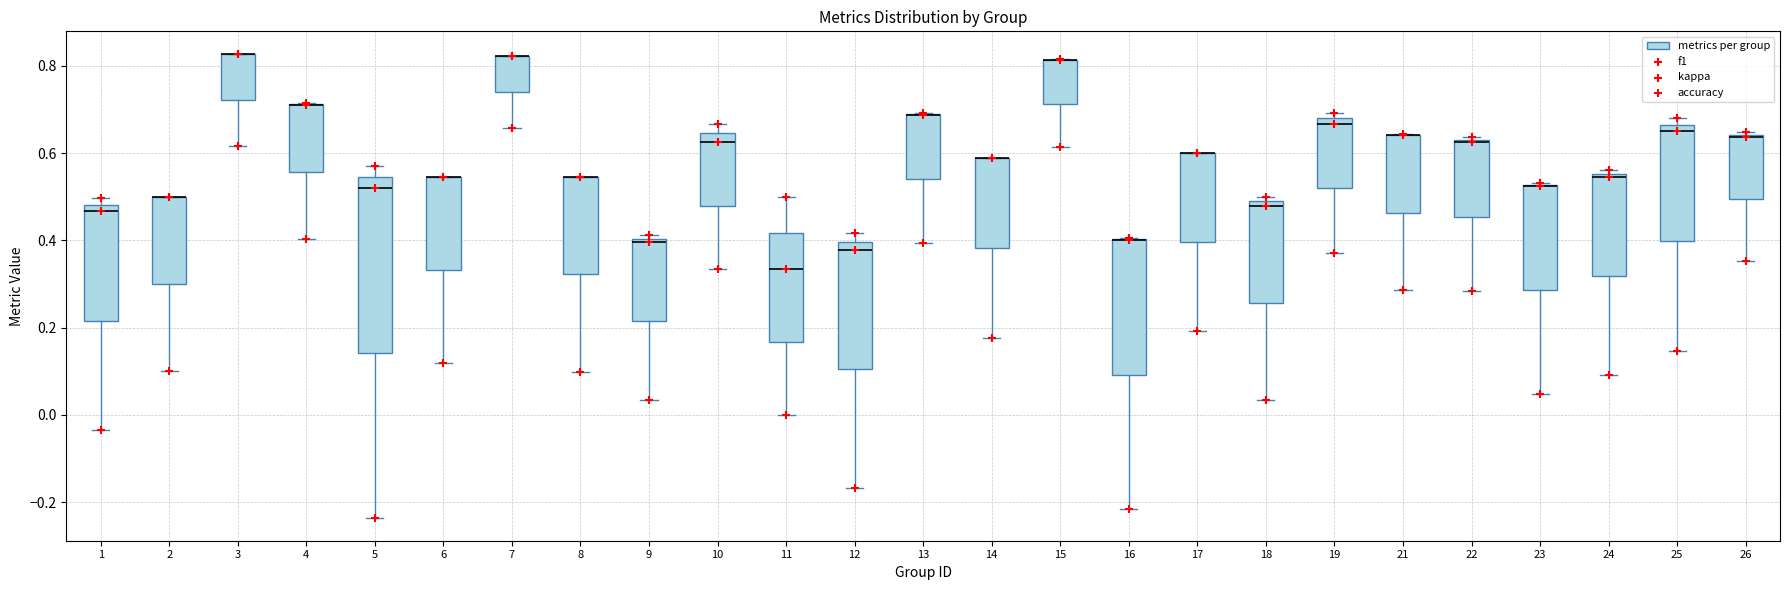

Where is the upper edge of the box at x = 7 on the y-axis? The values are not printed on the chart, so give them approximately, as read against the axis.

0.82